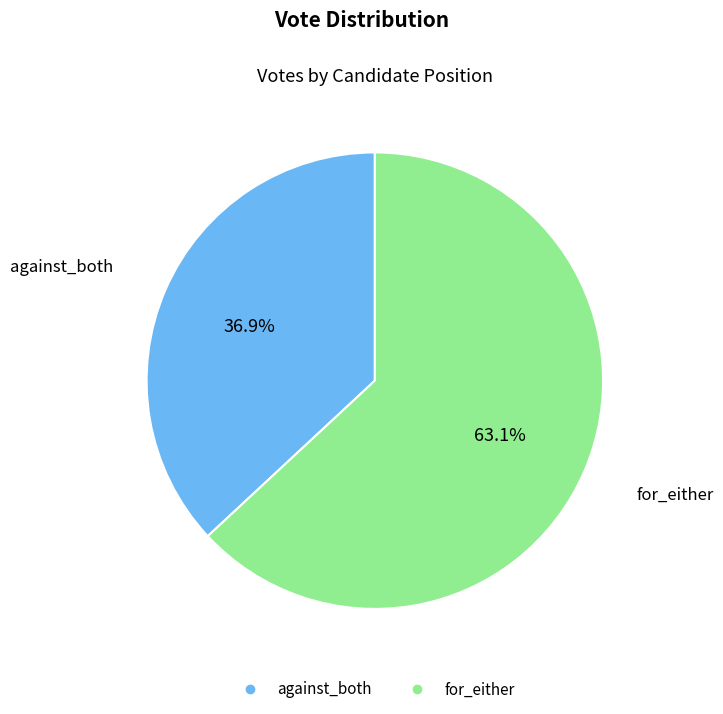

Which slice is the largest?

for_either